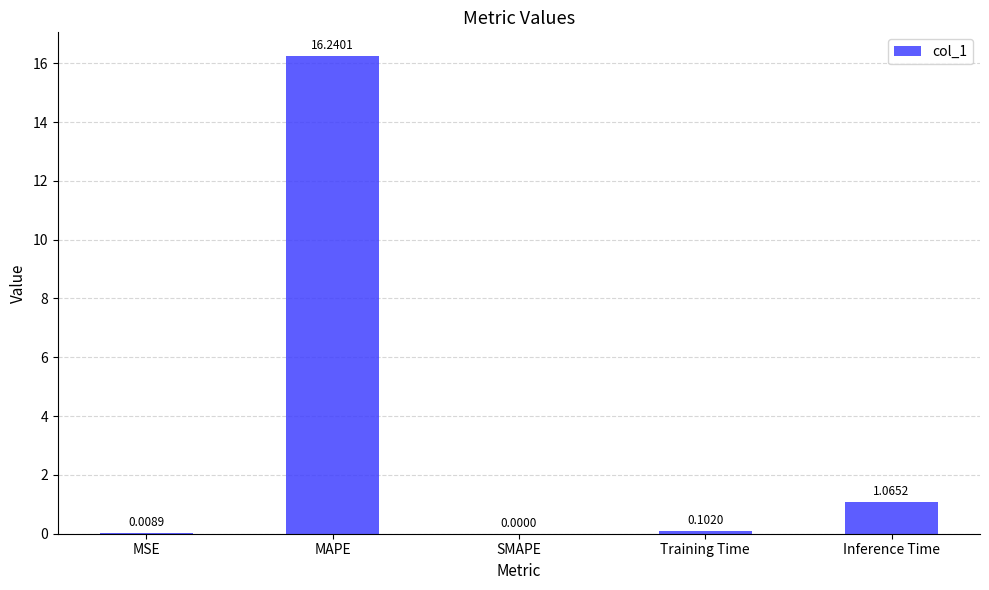

Which label corresponds to the largest value in the chart?

MAPE